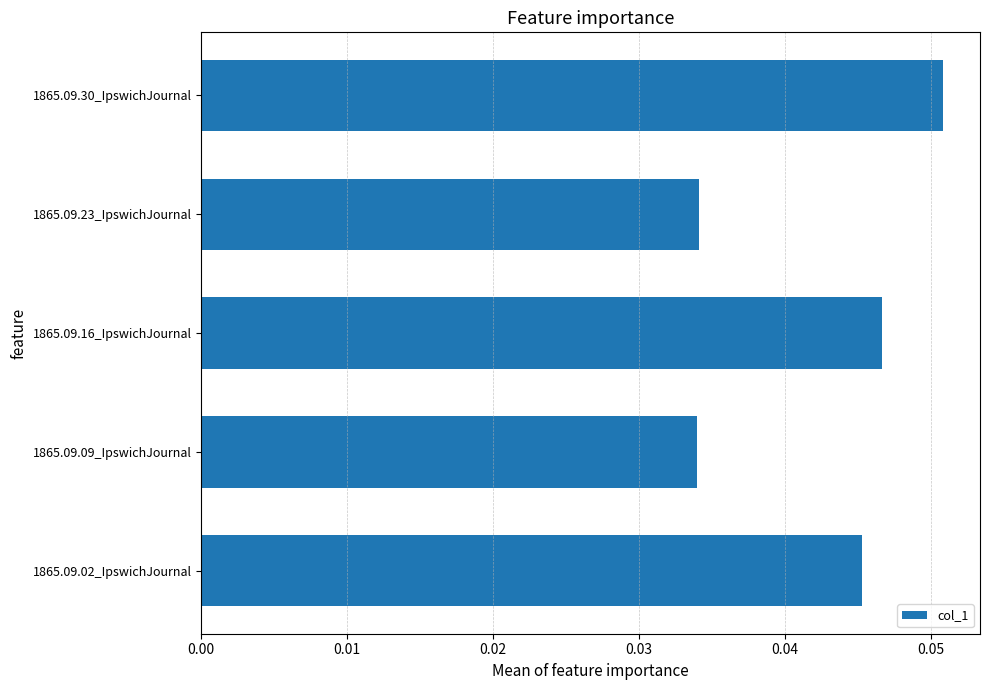

True or false: the data shows 0.1 at 1865.09.16_IpswichJournal.

False